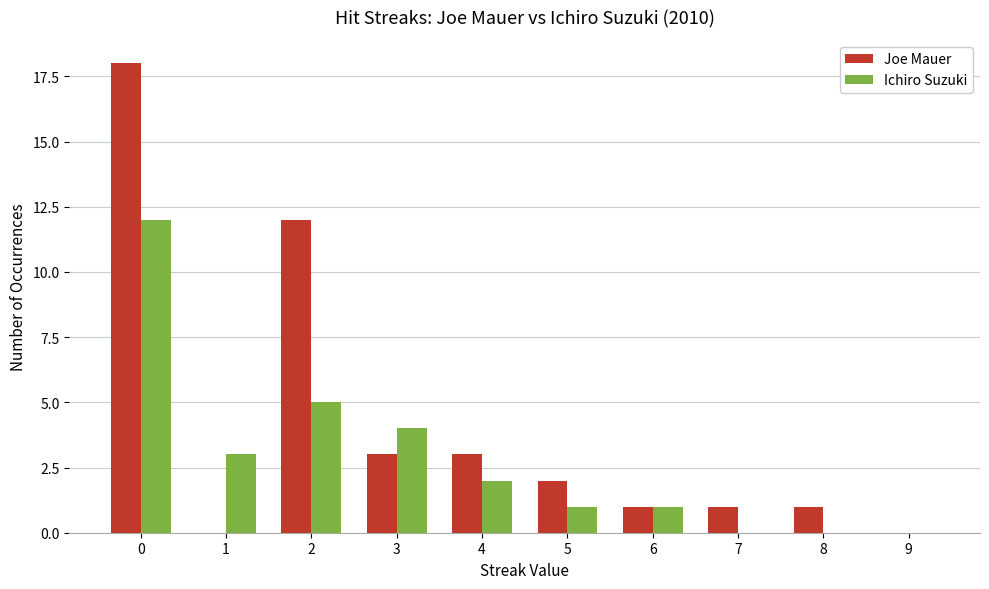

Reading left to right, extract all data points from this chart.

Joe Mauer: 0=18	1=0	2=12	3=3	4=3	5=2	6=1	7=1	8=1	9=0
Ichiro Suzuki: 0=12	1=3	2=5	3=4	4=2	5=1	6=1	7=0	8=0	9=0